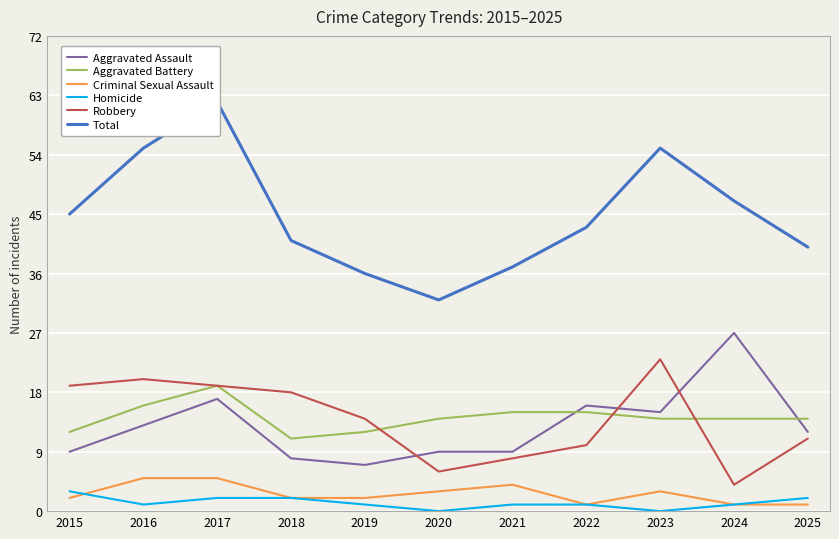

Rank the categories by Aggravated Battery value from lowest to highest.

2018, 2015, 2019, 2020, 2023, 2024, 2025, 2021, 2022, 2016, 2017